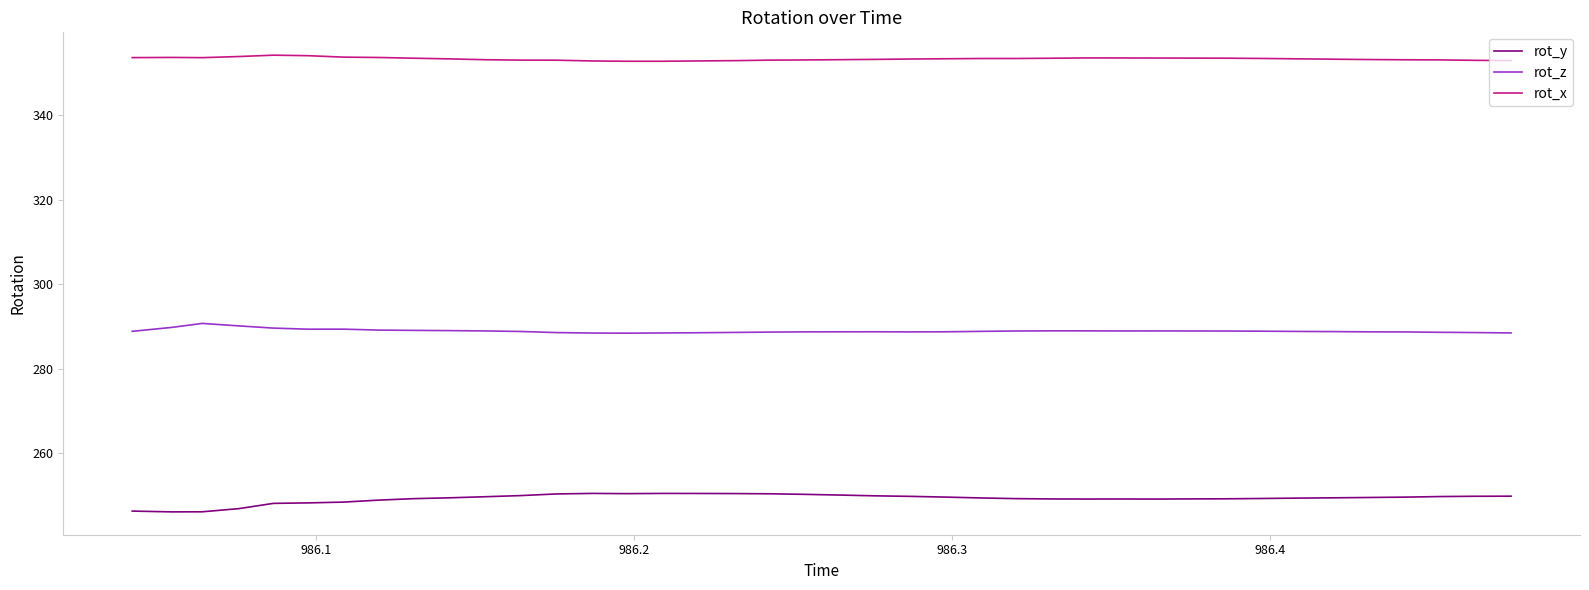

What is the lowest value of the rot_x series?

352.7